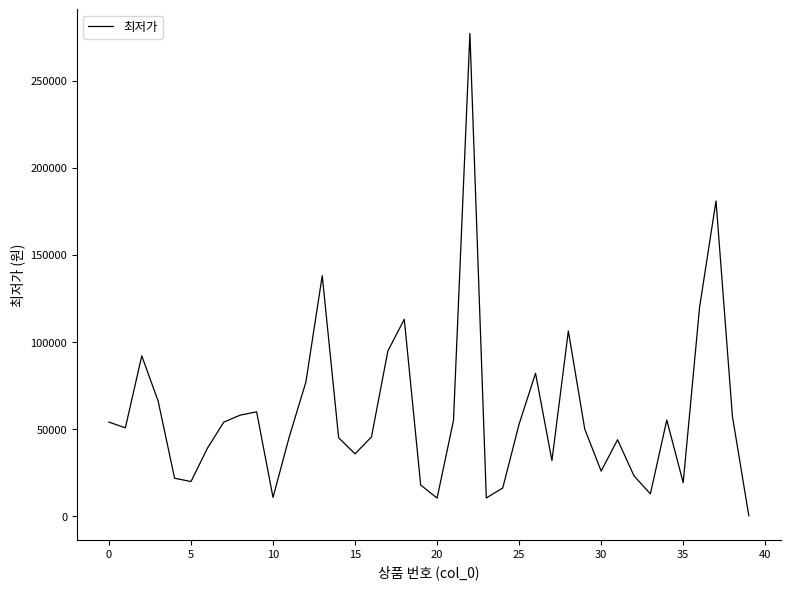

What is the difference between the maximum and minimum values?

276750